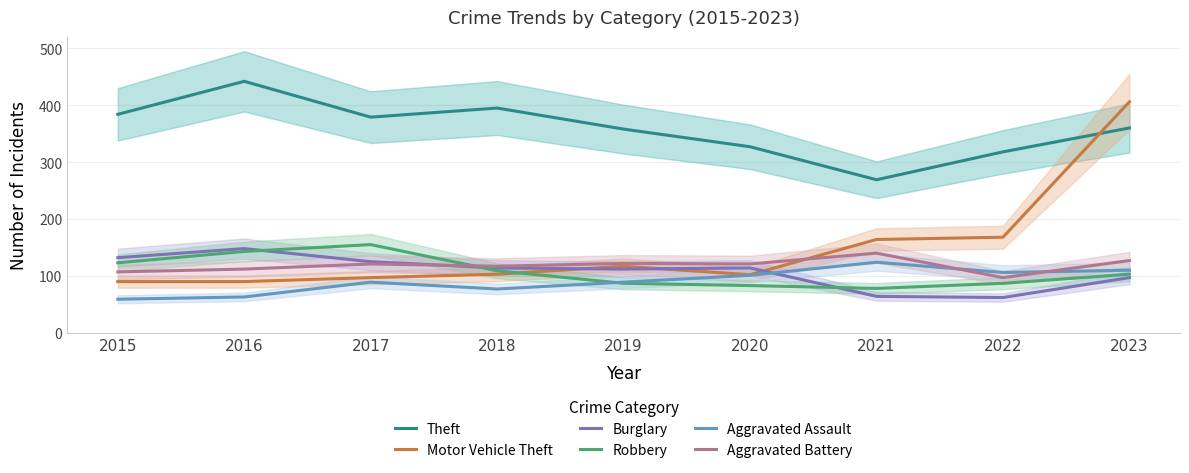

Reading left to right, transcribe all the data shown in this chart.

Theft: 384	442	379	395	358	327	269	318	360
Motor Vehicle Theft: 90	90	97	103	117	102	164	168	406
Burglary: 132	148	125	114	112	114	64	62	97
Robbery: 123	143	155	109	87	83	78	87	103
Aggravated Assault: 59	63	89	77	89	101	124	106	110
Aggravated Battery: 107	112	121	117	122	121	140	97	127